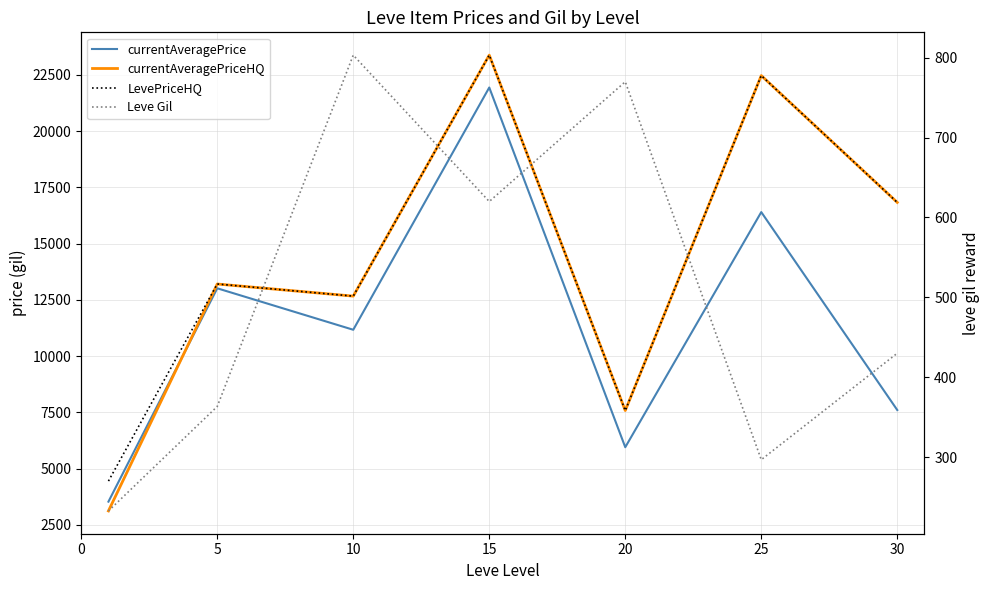

Does the chart display data point markers on the line(s)?

No